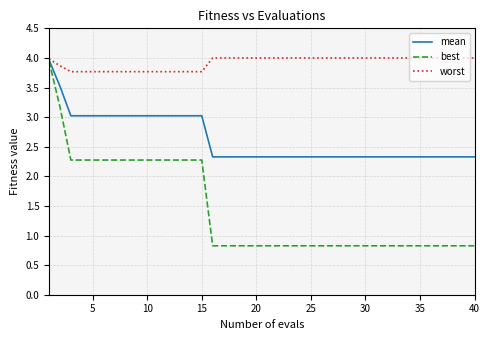

Which series has the largest total across all categories?

worst